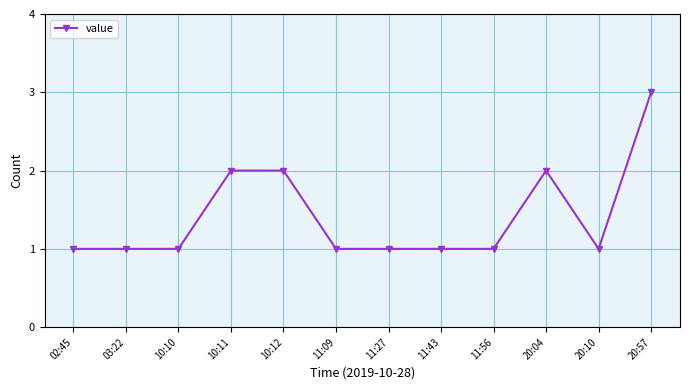

What is the smallest value displayed?

1